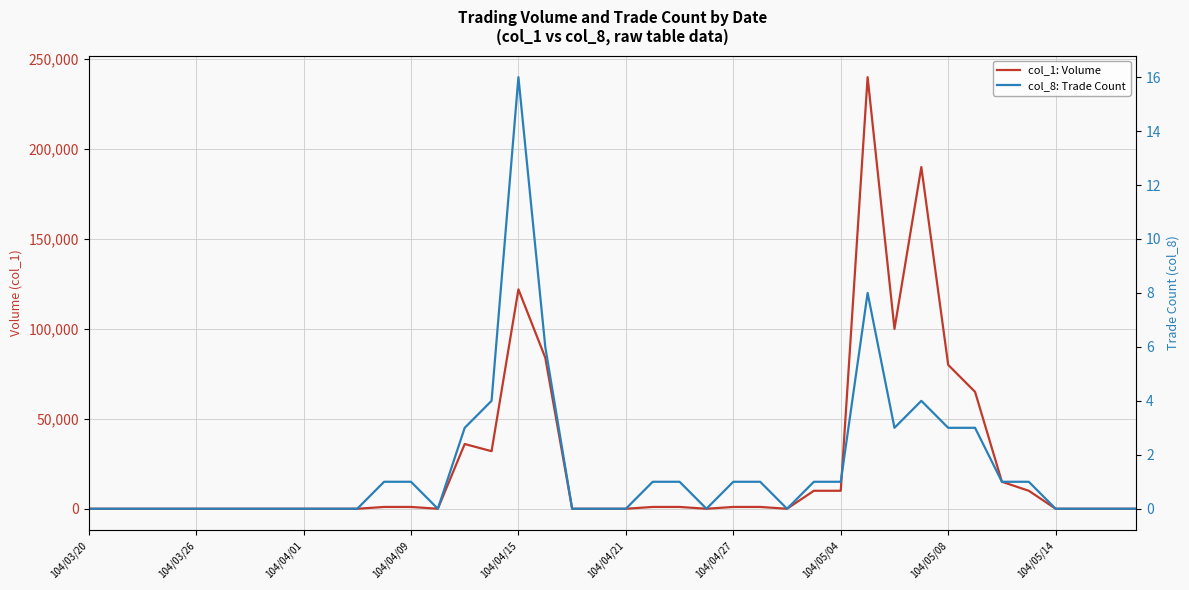

What are all the series names shown in the legend?

col_1: Volume, col_8: Trade Count